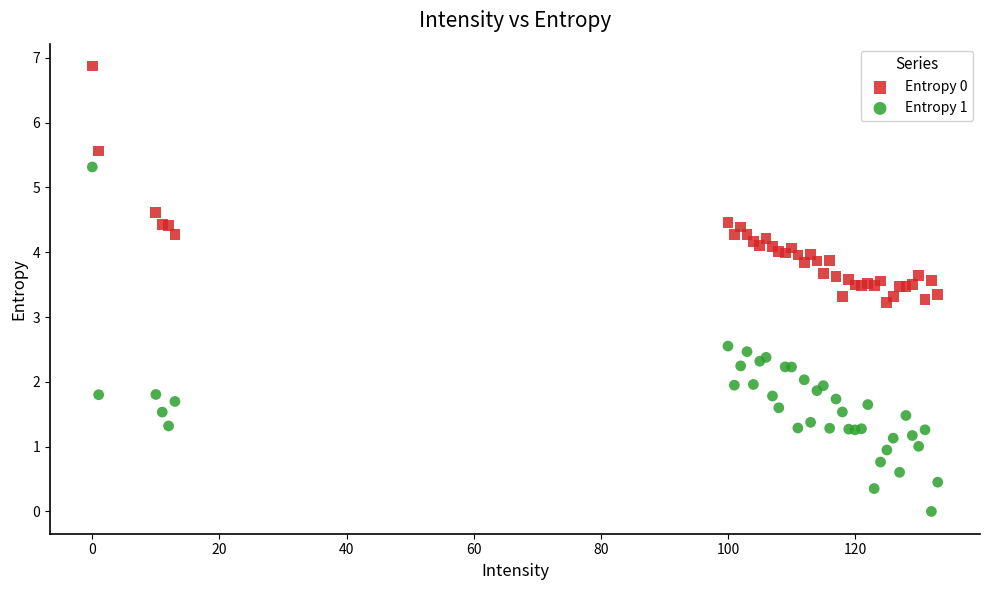

What is the X range (max minus min) for the scatter plot?

133.0